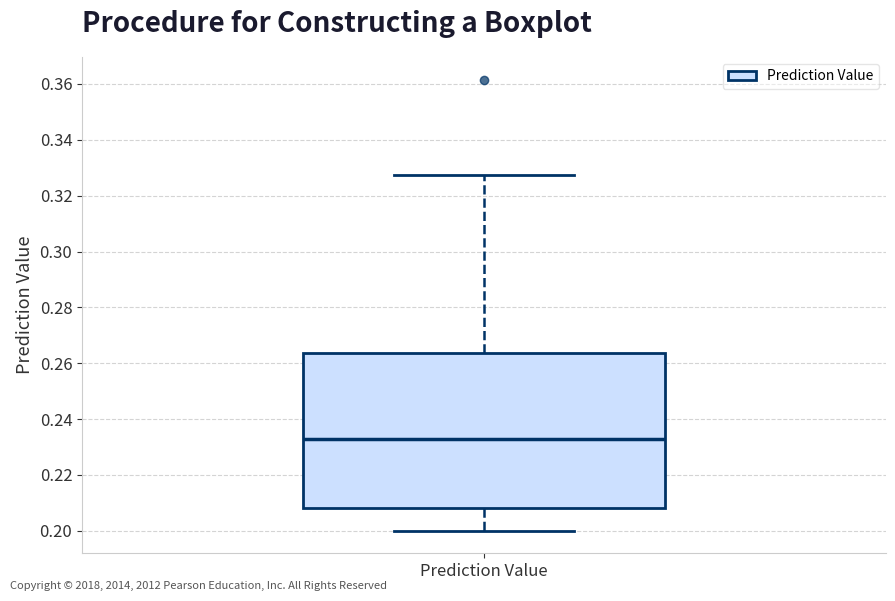

Read this box plot against the y-axis: the position of the median line, the range covered by the box, and the ends of both whiskers. The values are not printed on the chart, so give them approximately, as read against the axis.

median 0.232, box 0.208 to 0.264, whiskers 0.200 to 0.328